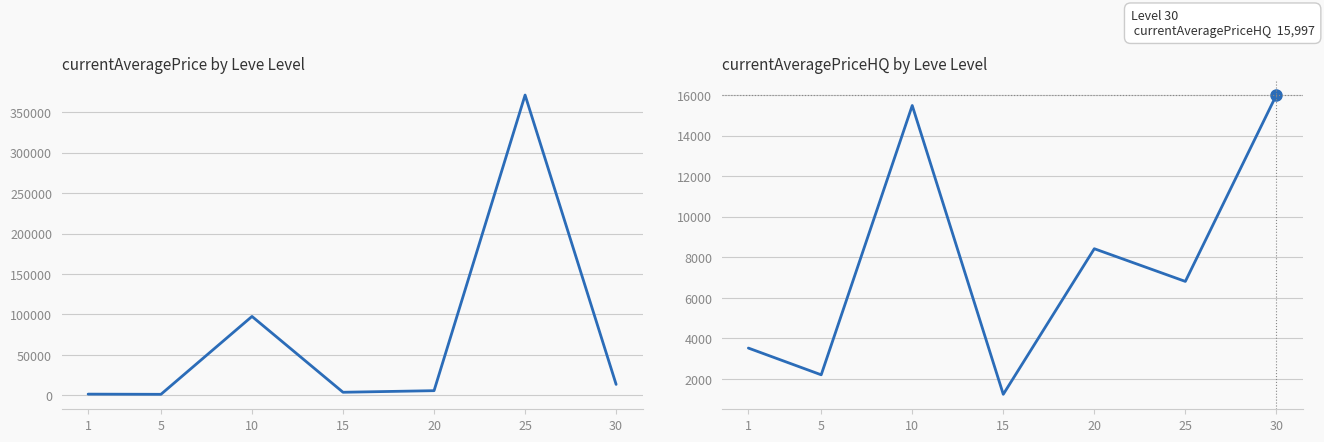

Read the currentAveragePrice value at 1.

1541